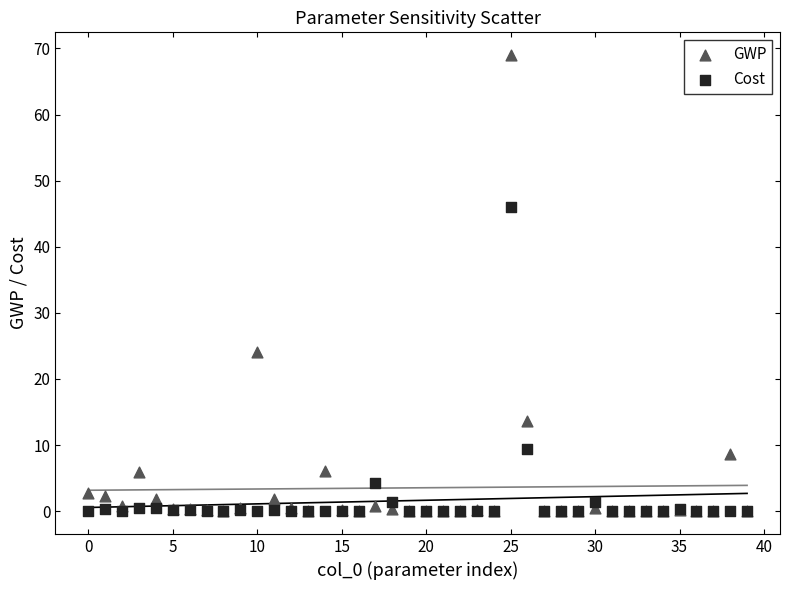

Which series has the widest spread of Y values?

GWP